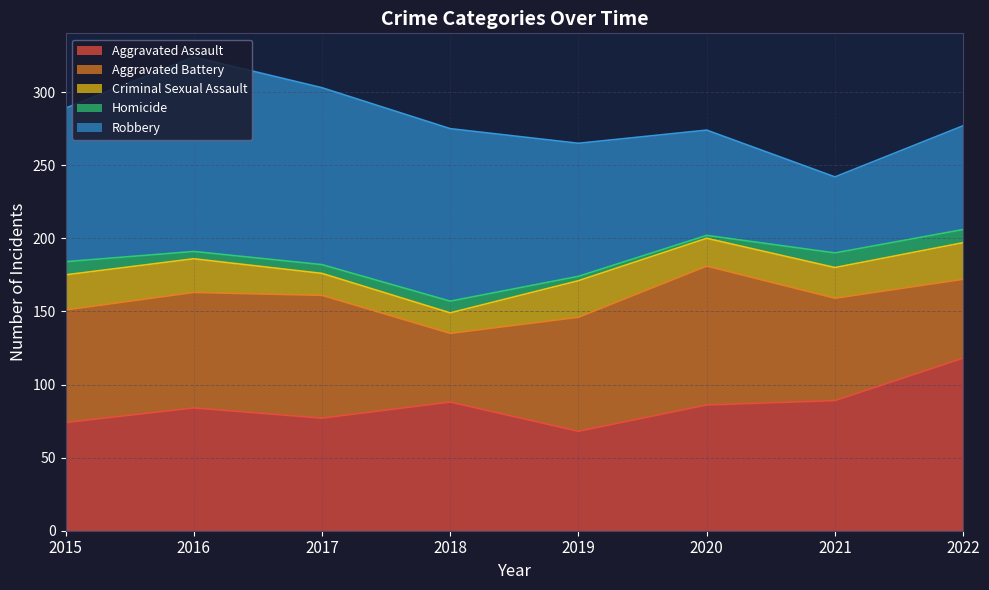

Which series has the largest total across all categories?

Robbery